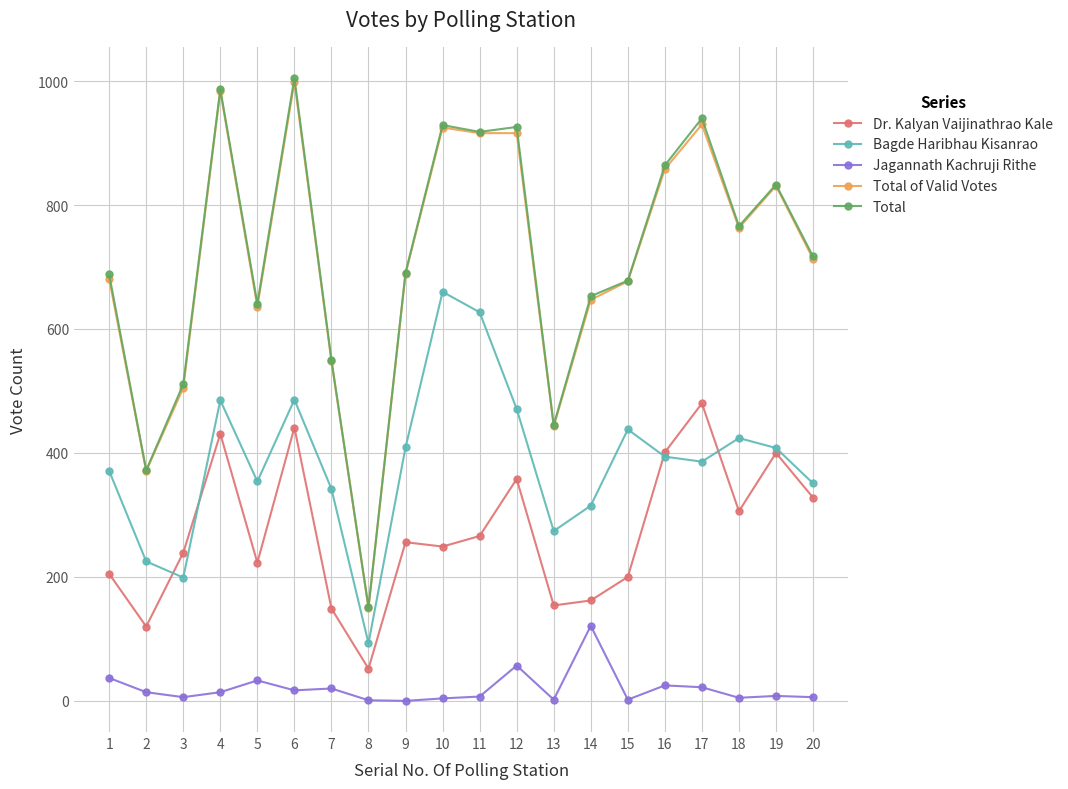

True or false: Total and Jagannath Kachruji Rithe intersect in this chart.

False